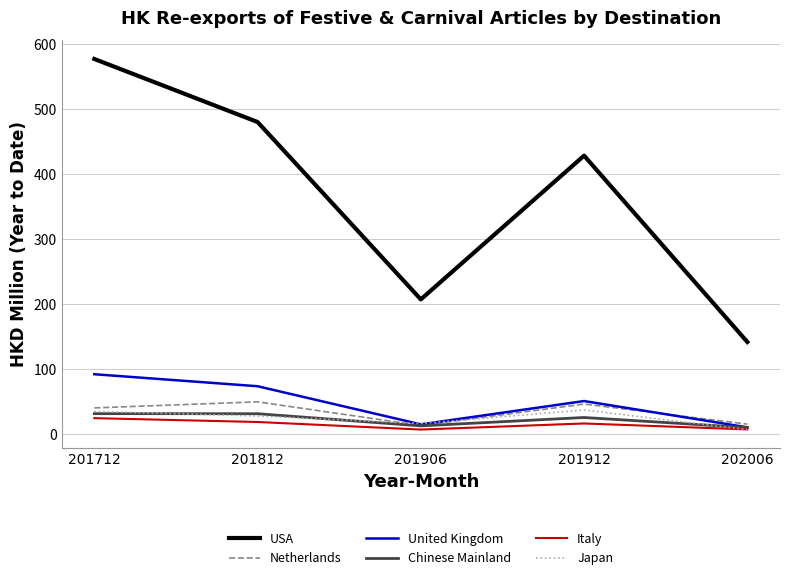

Rank the series by their maximum value, from highest to lowest.

USA, United Kingdom, Netherlands, Japan, Chinese Mainland, Italy